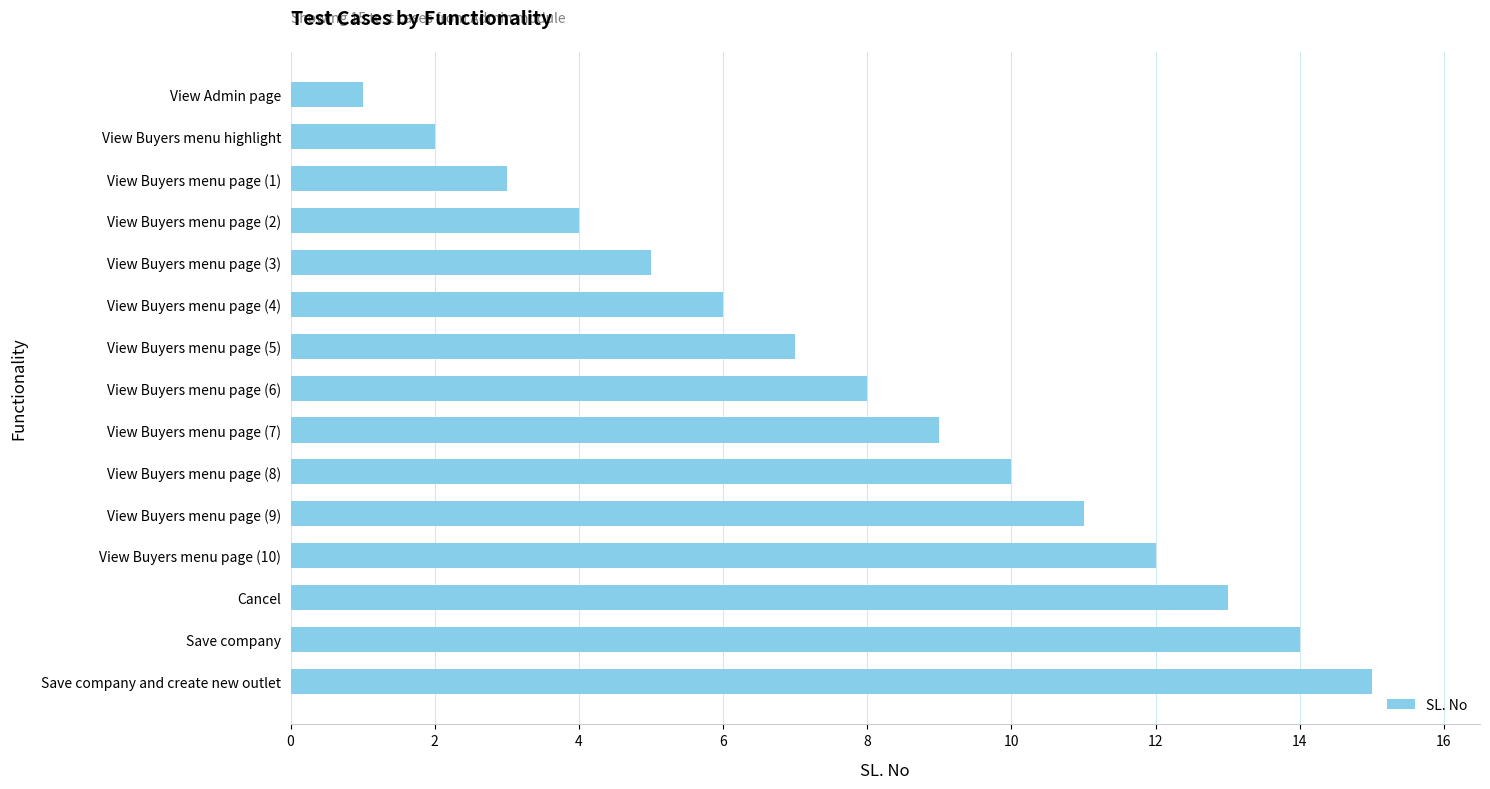

What is the change in value from View Buyers menu highlight to View Buyers menu page (1)?

+1